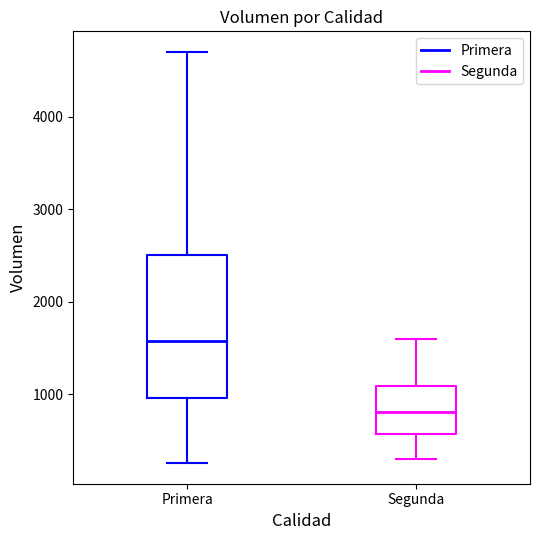

Which box's median line is the highest?

Primera